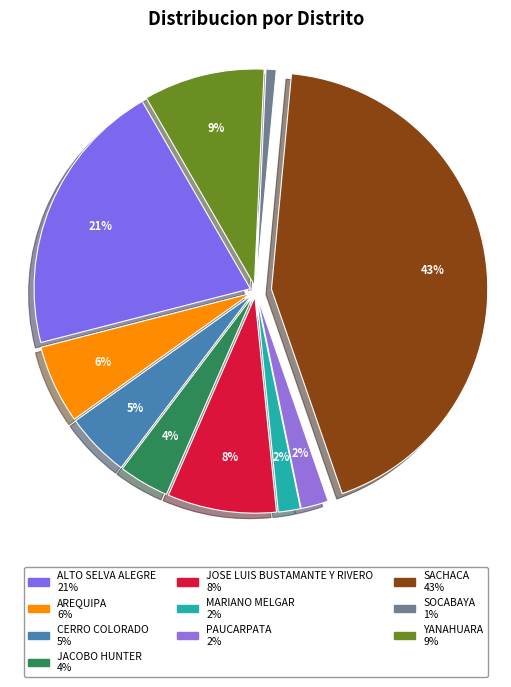

The YANAHUARA slice represents 21% of the pie. True or false?

False